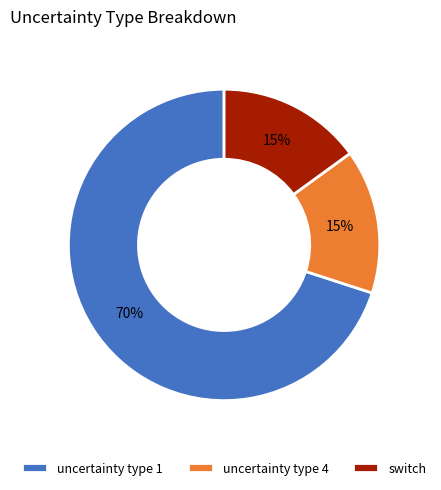

Which slice is the largest?

uncertainty type 1